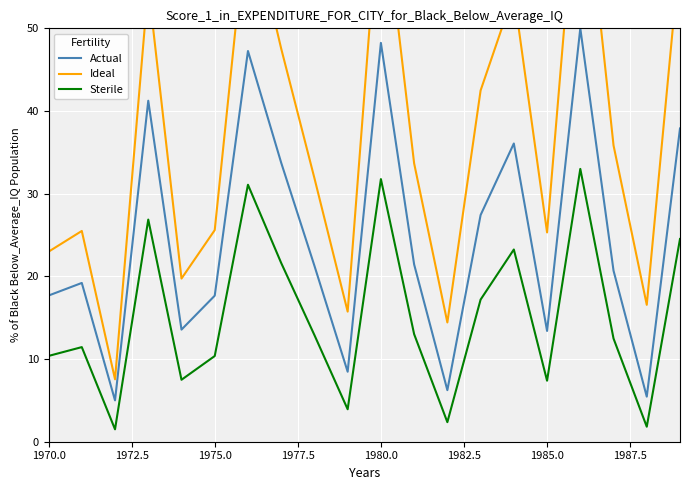

In Actual, how many points are lower than both neighbors (excluding endpoints)?

6